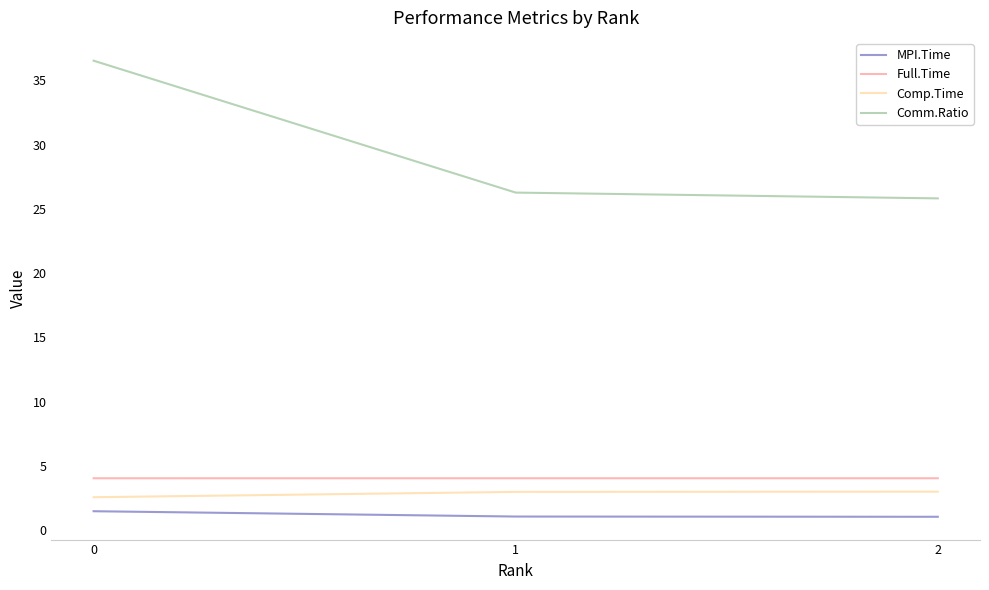

What is the smallest value displayed?

1.0